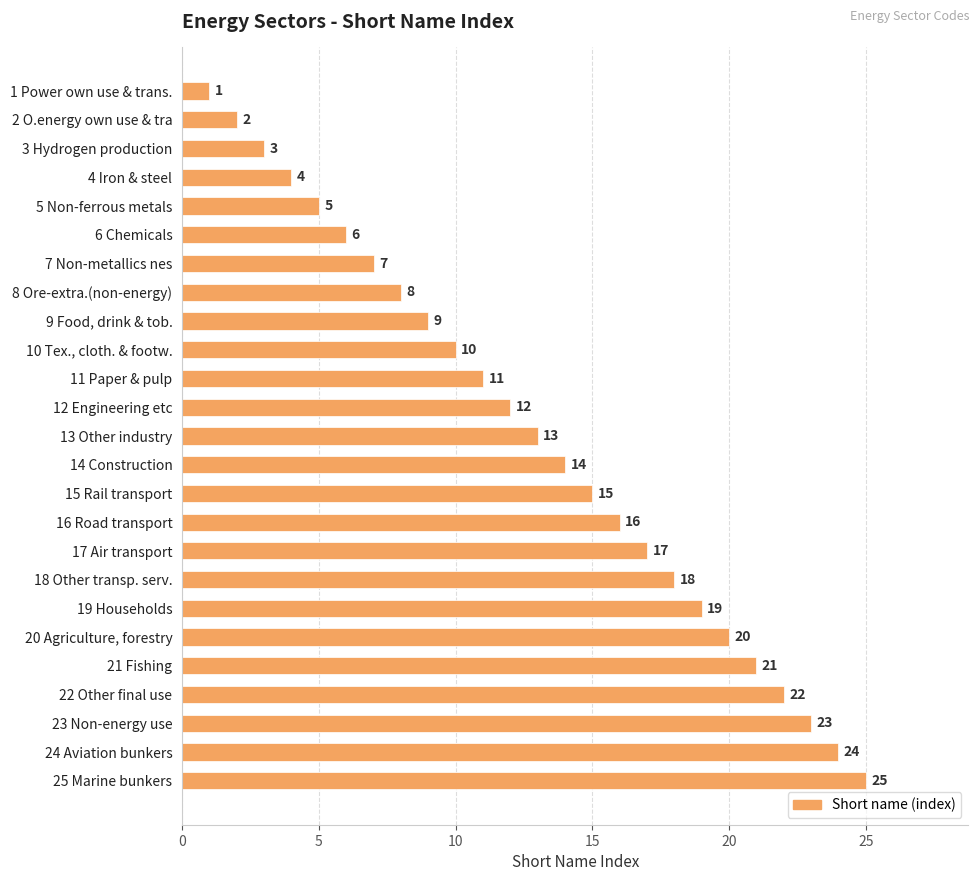

Where is the data nearest to the value 13?

13 Other industry